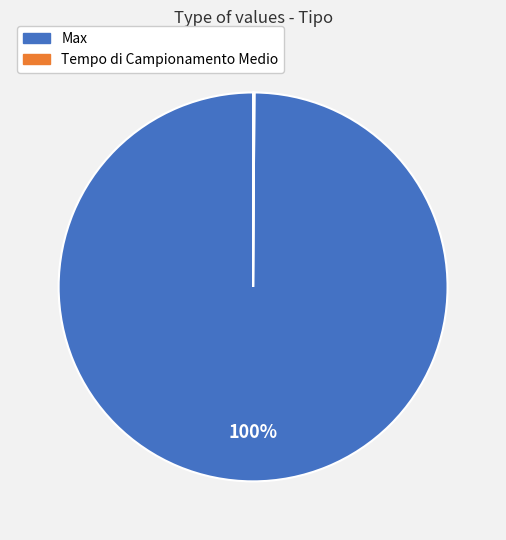

Is there a majority slice in this chart?

Yes